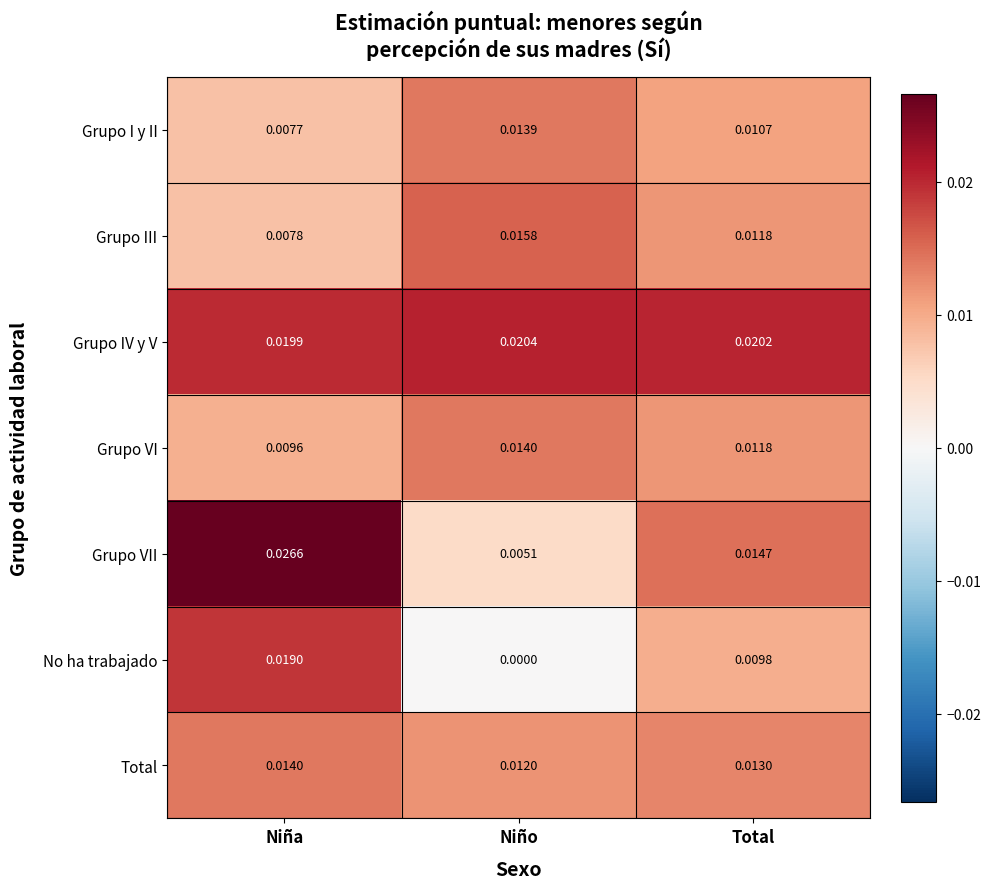

List the labels in order of Grupo VI value, largest first.

Niño, Total, Niña